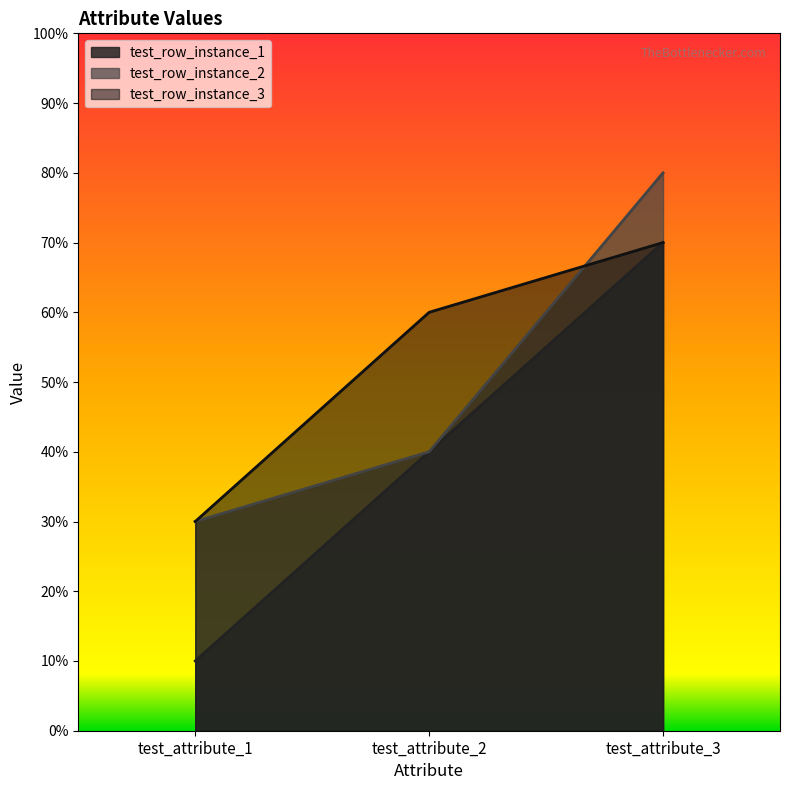

At which label does test_row_instance_1 reach its peak?

test_attribute_3